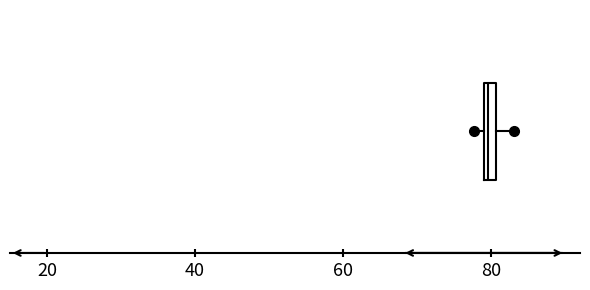

Where does the right whisker of the box end on the x-axis? The values are not printed on the chart, so give them approximately, as read against the axis.

84